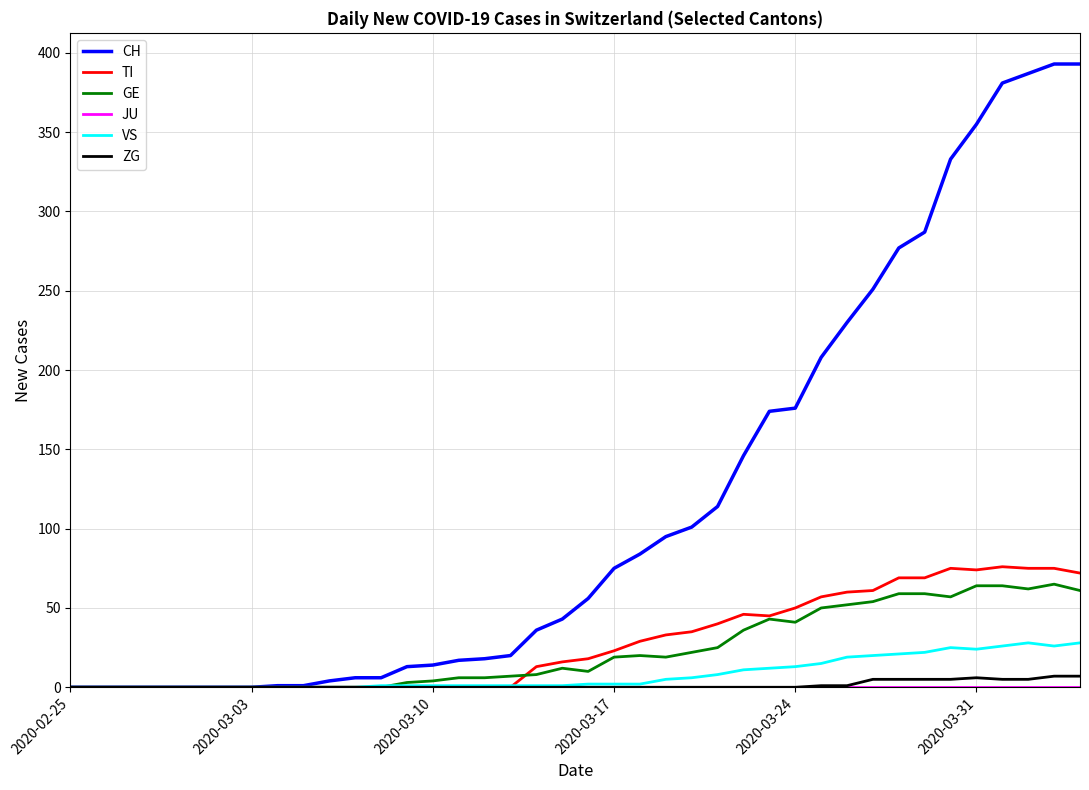

Which series has the largest range (max minus min)?

CH